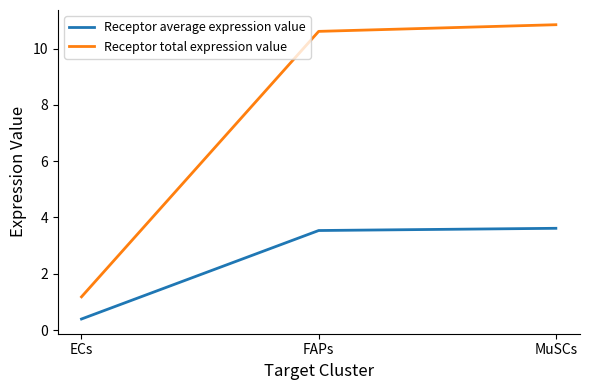

Is this an area chart (filled region under the line)?

No